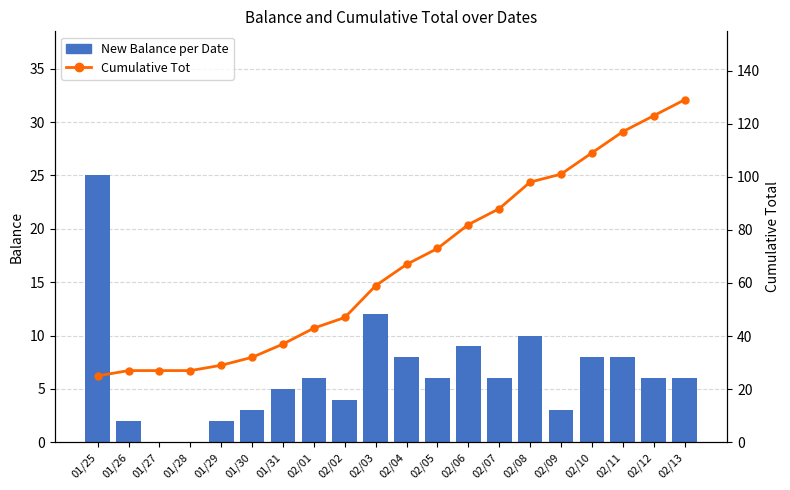

Between 01/29 and 01/31, which is larger?

01/31